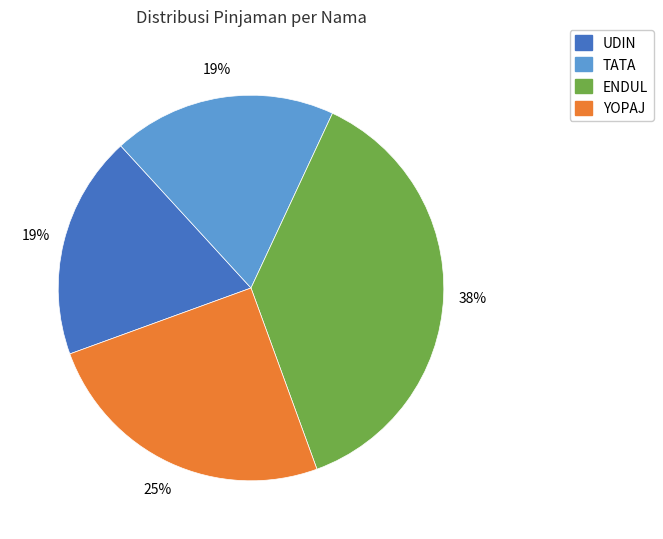

To the nearest percent, what is the average slice percentage?

25%